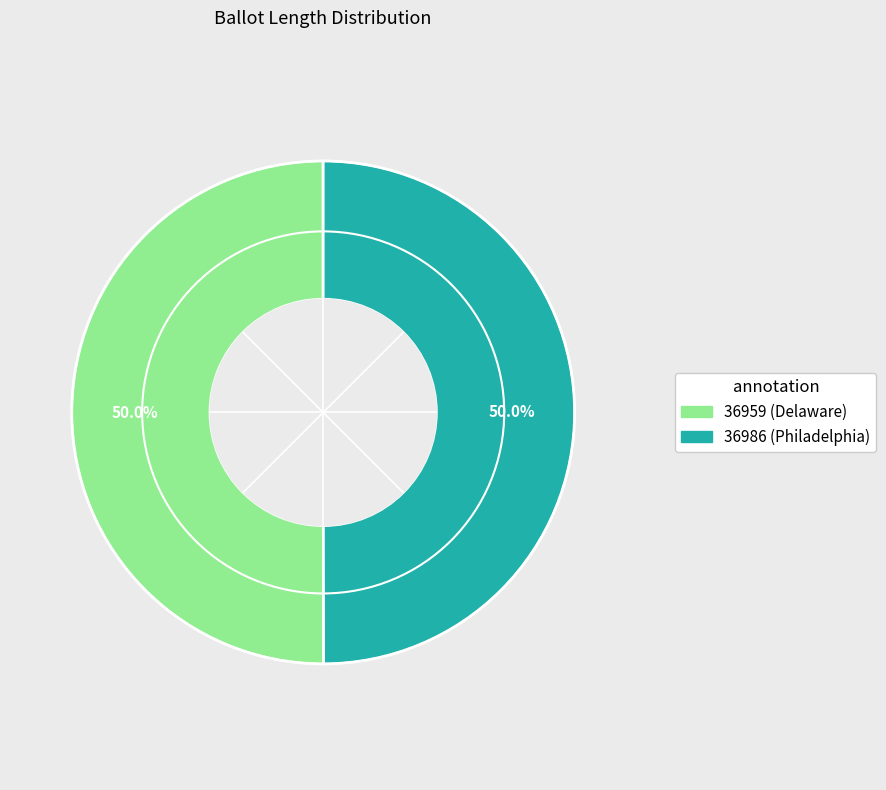

Approximately how many times larger is the value at 36986 (Philadelphia) compared to 36959 (Delaware)?

1.0